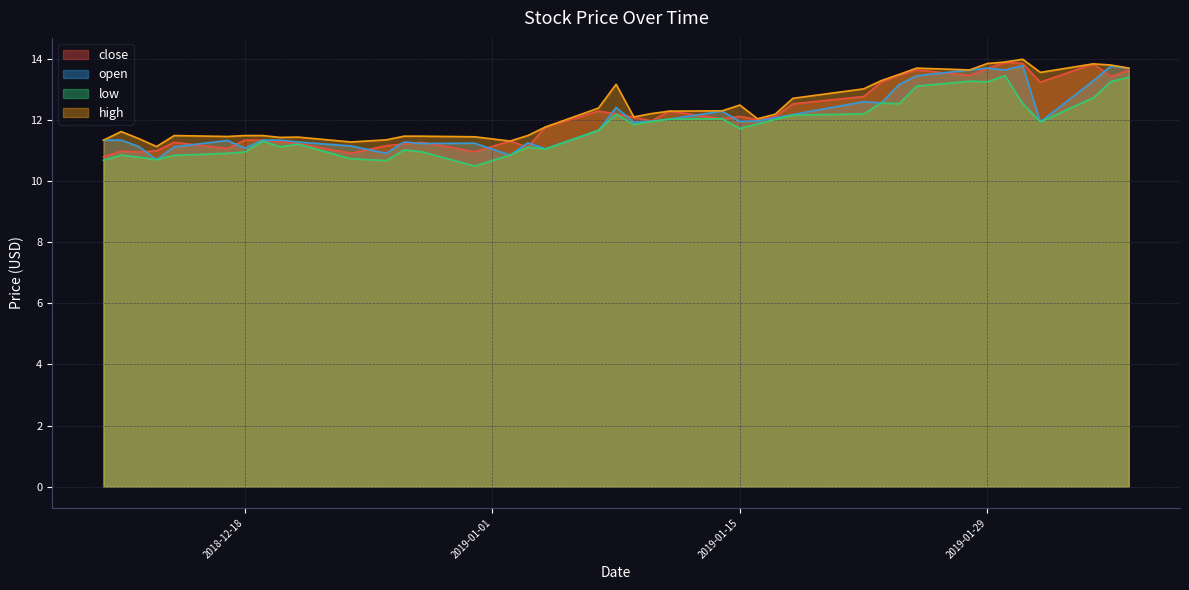

Is the value of open at 2019-01-08 greater than the value of low at 2019-02-06?

No